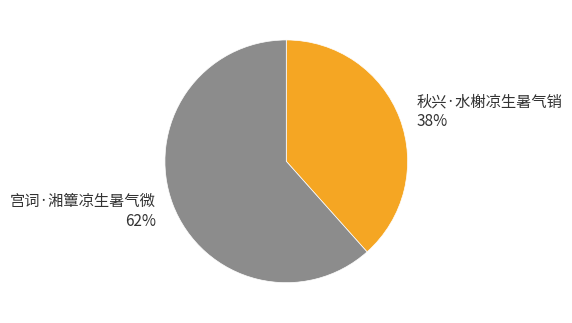

To the nearest percent, what percentage of the pie is 秋兴·水榭凉生暑气销?

38%